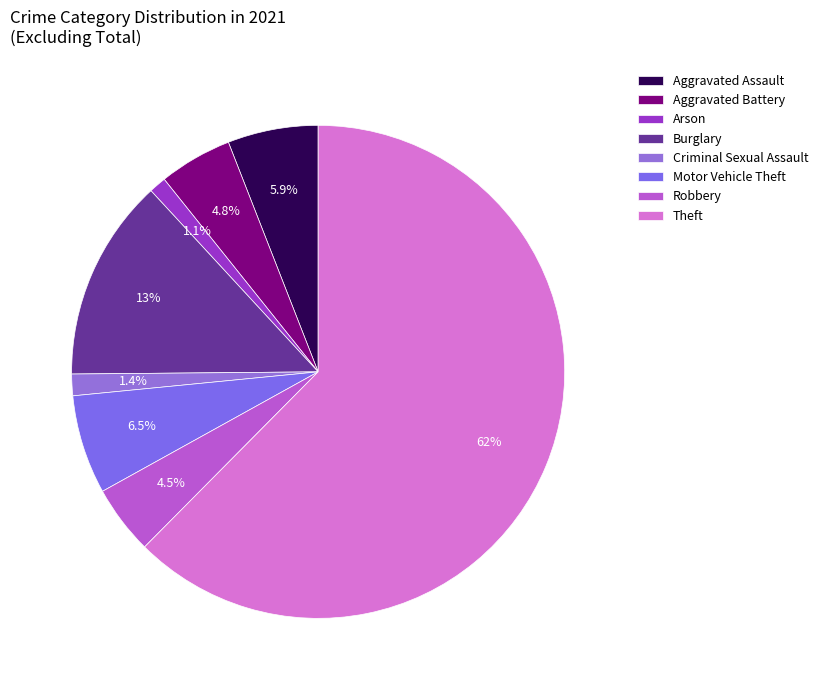

Is there any slice that represents more than half of the pie?

Yes